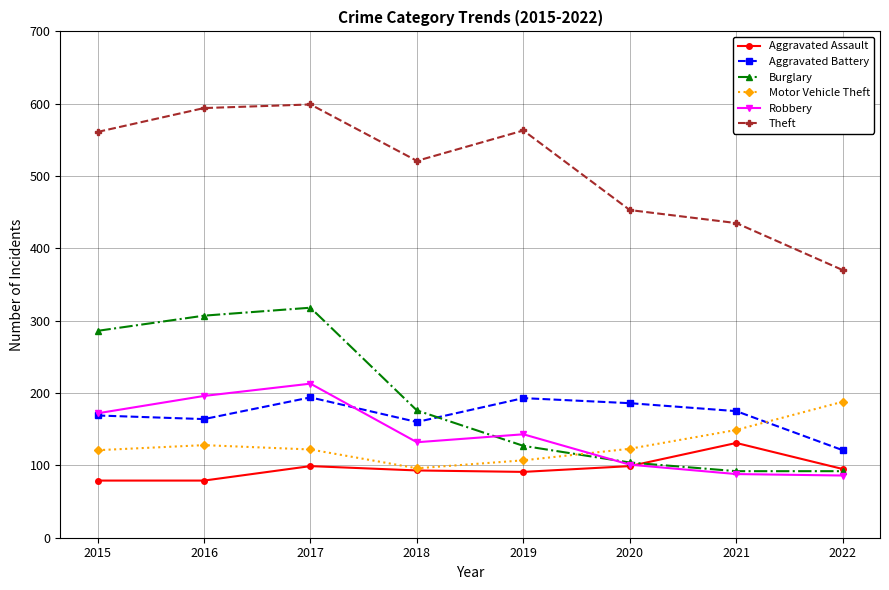

What is the approximate value of Aggravated Assault at 2019, to the nearest 5?

90